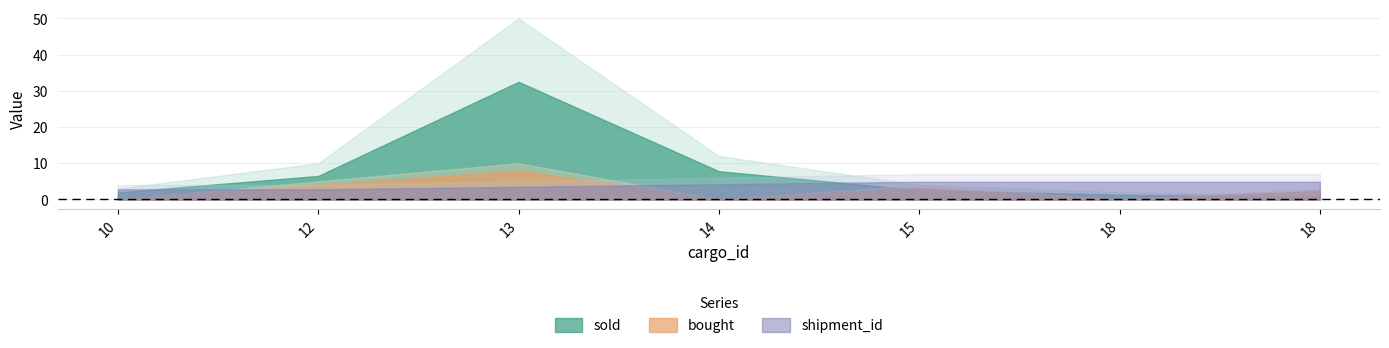

Which series has the largest range (max minus min)?

sold